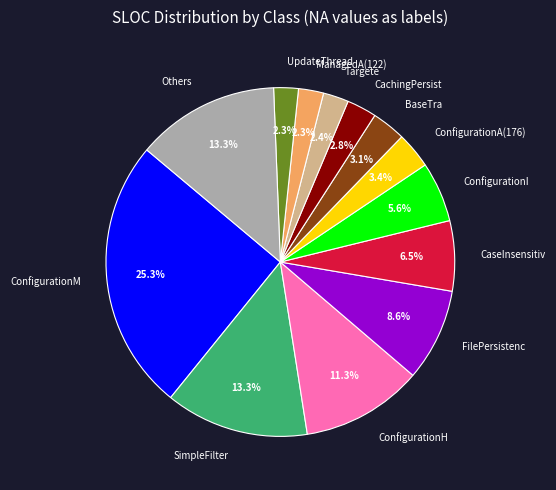

Is there a majority slice in this chart?

No